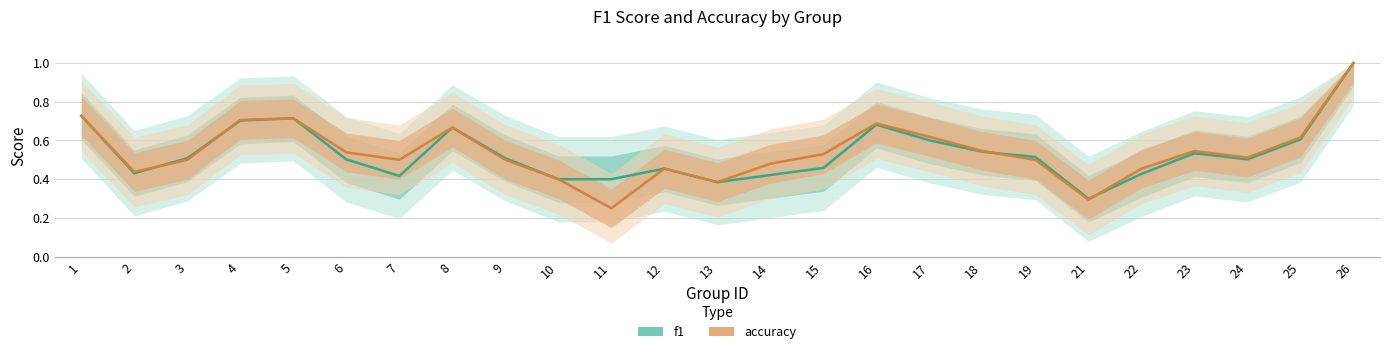

True or false: accuracy has a value of 0.5 at 22.

True